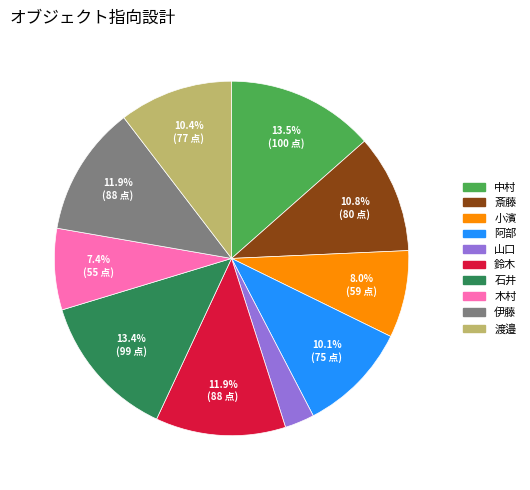

How much of the chart is everything except 木村?

92.6%